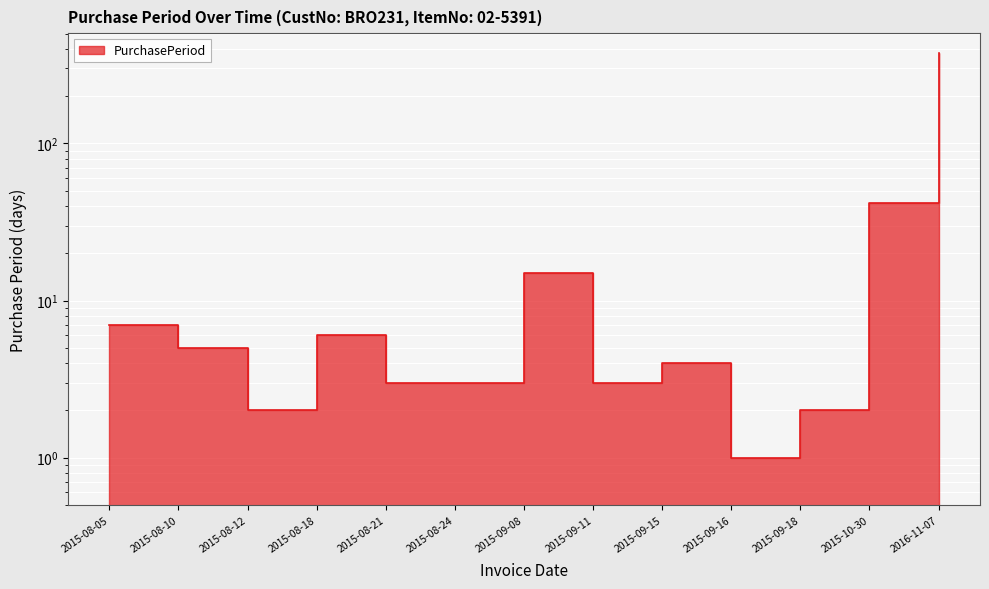

Count the number of categories in the chart.

13